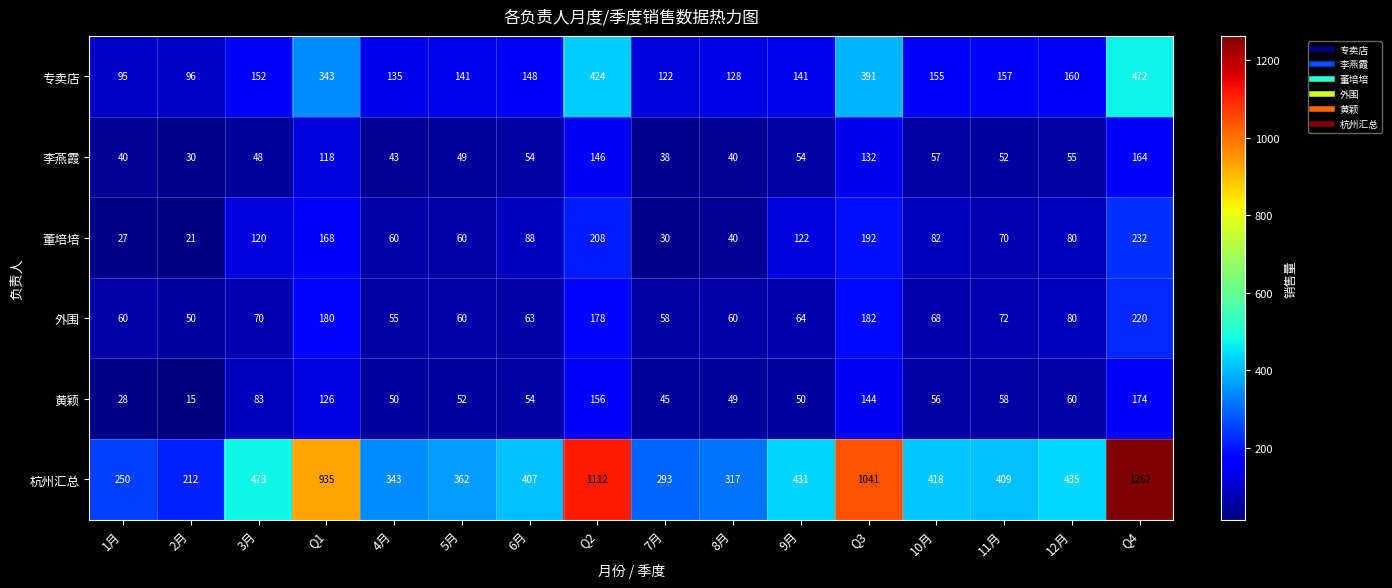

At which category does the chart reach its peak across all series?

Q4